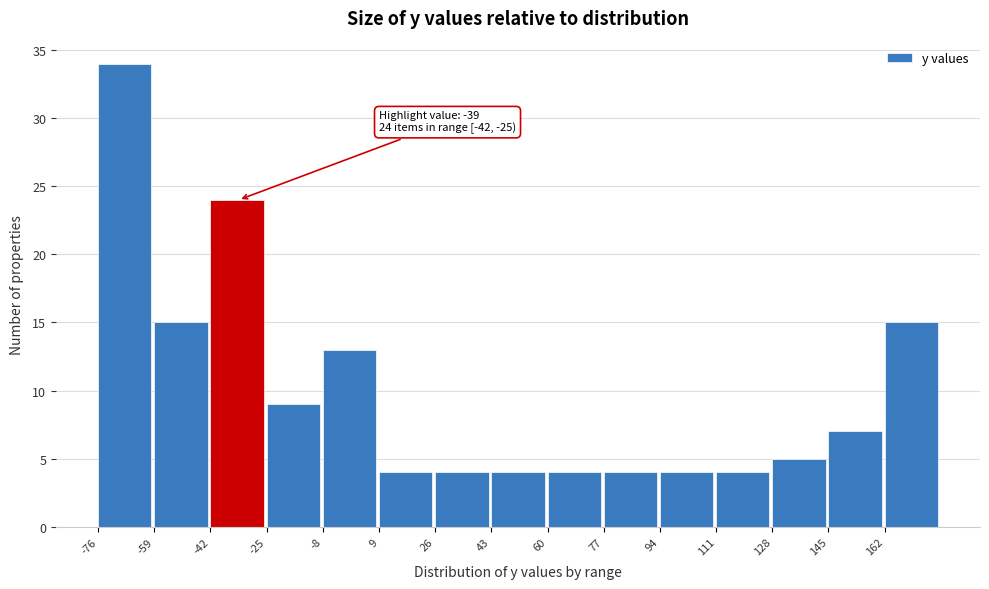

Which range on the x-axis has the tallest bar?

-76 to -60